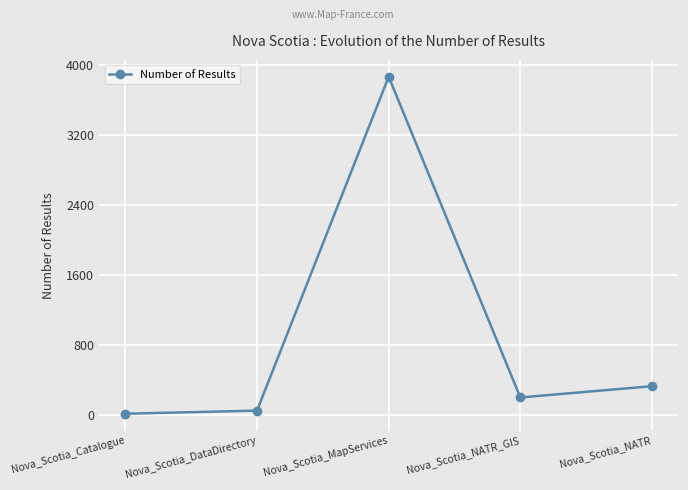

At which category does the data reach its first local valley?

Nova_Scotia_NATR_GIS